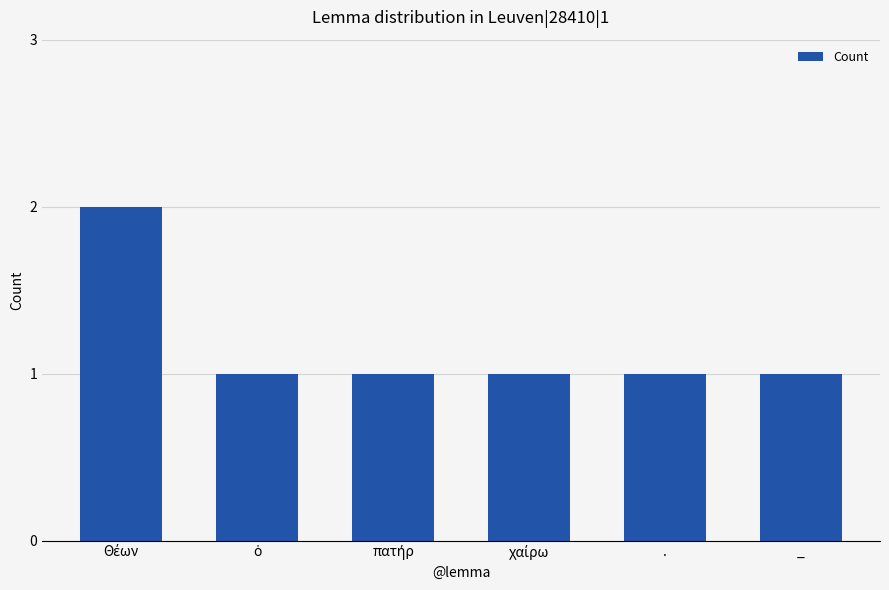

What is the label of the 2nd bar from the right?

.